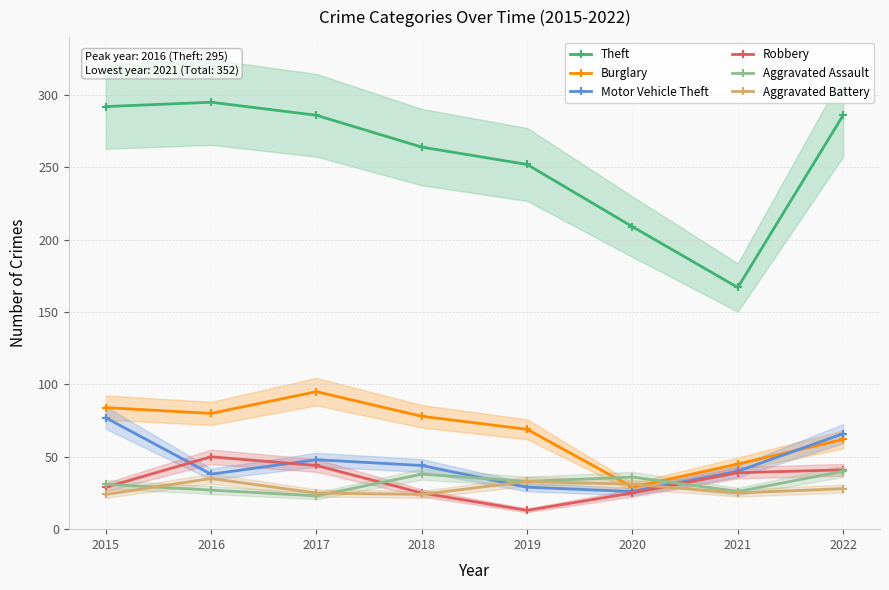

Where does the Aggravated Battery series first go above 28?

2016